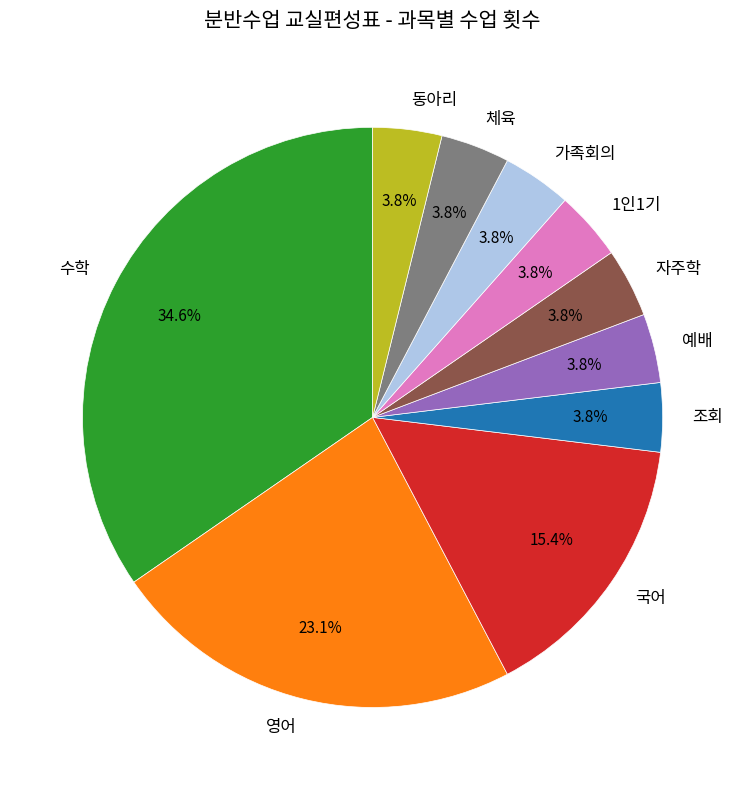

How many slices are in this pie chart?

10